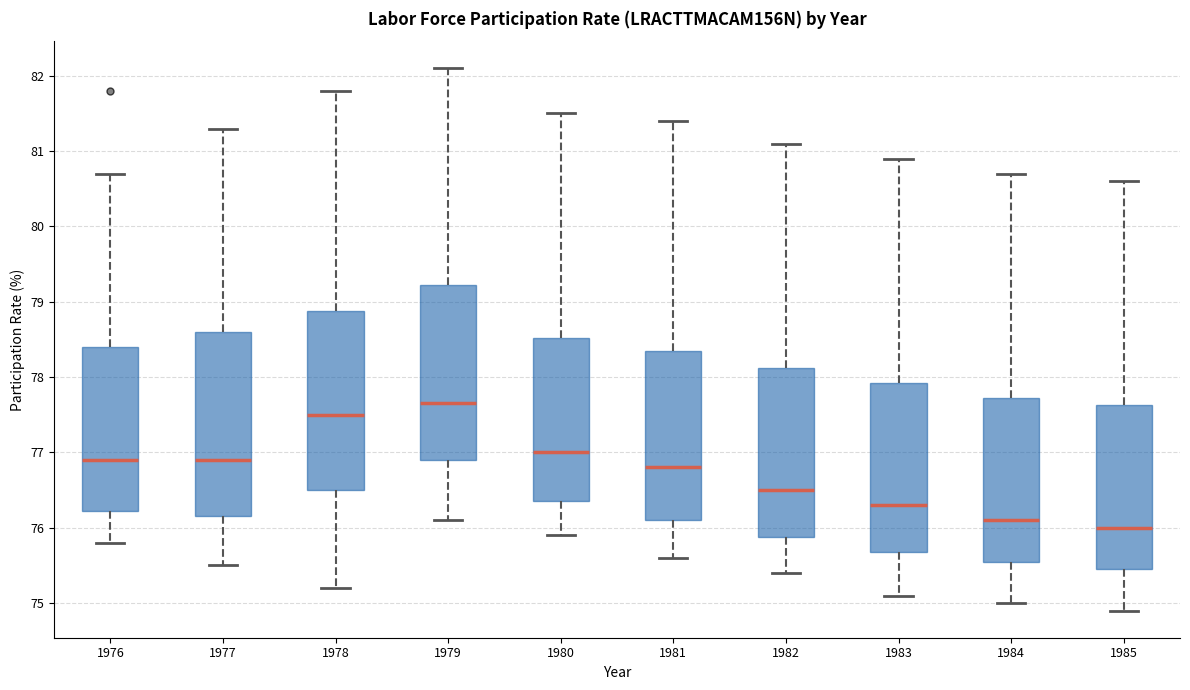

Which box has the highest median line?

1979